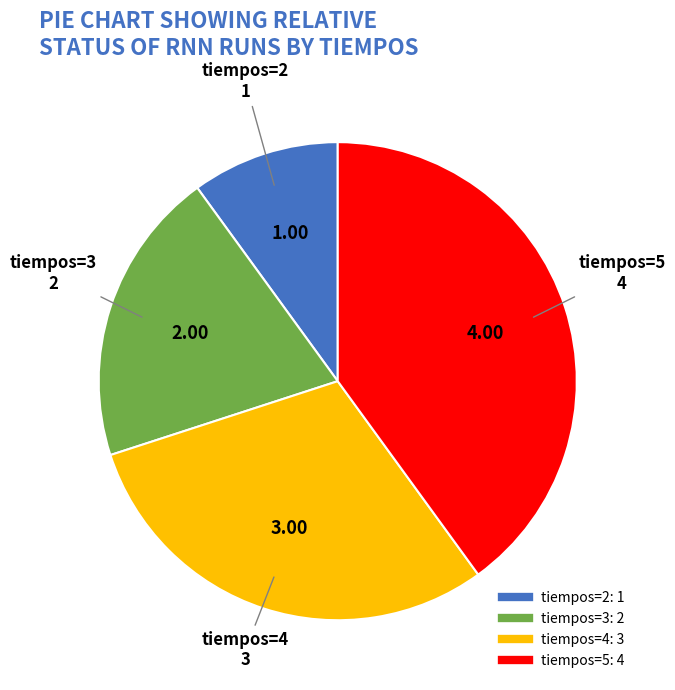

Count the number of slices in the pie.

4